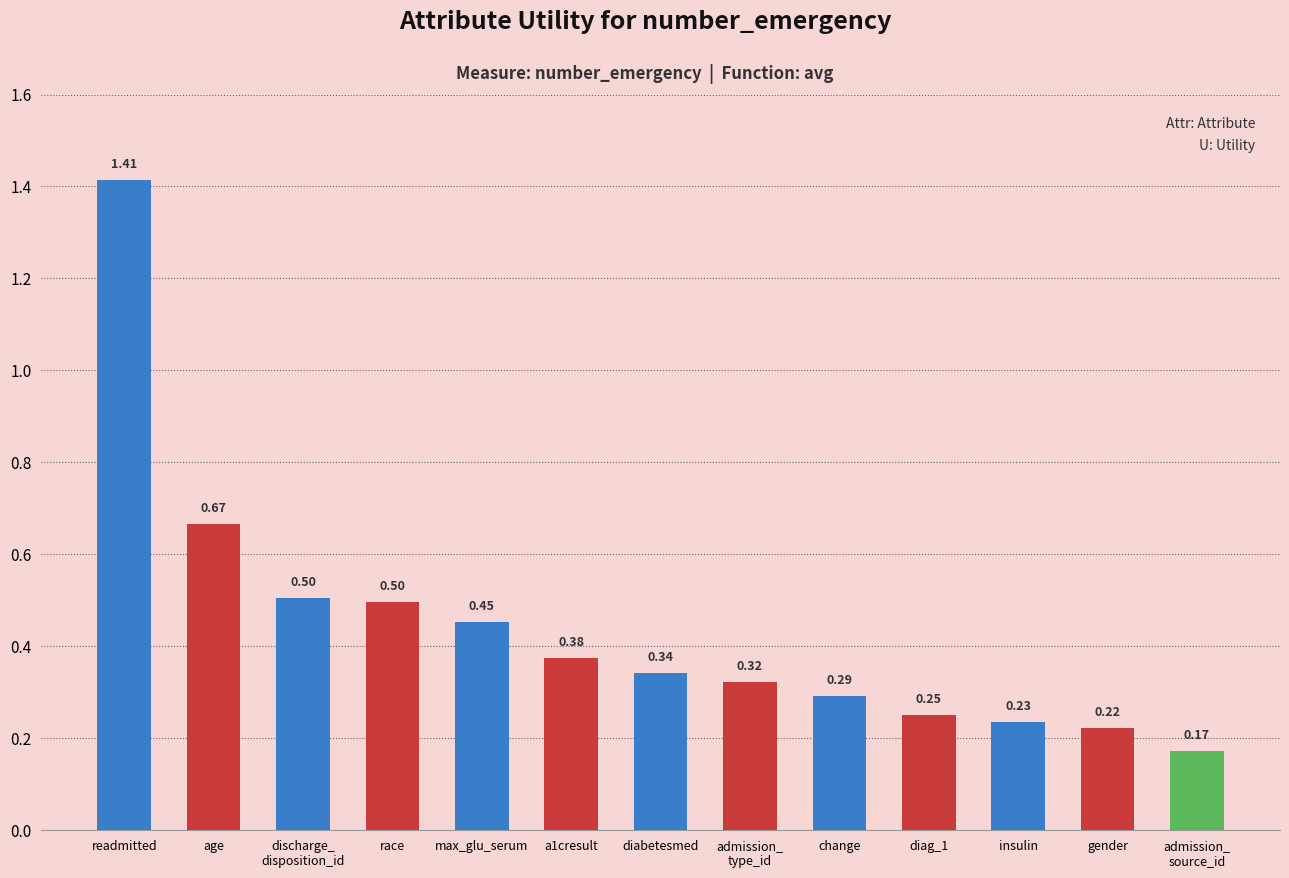

Which category has the lowest value across all series?

admission_
source_id